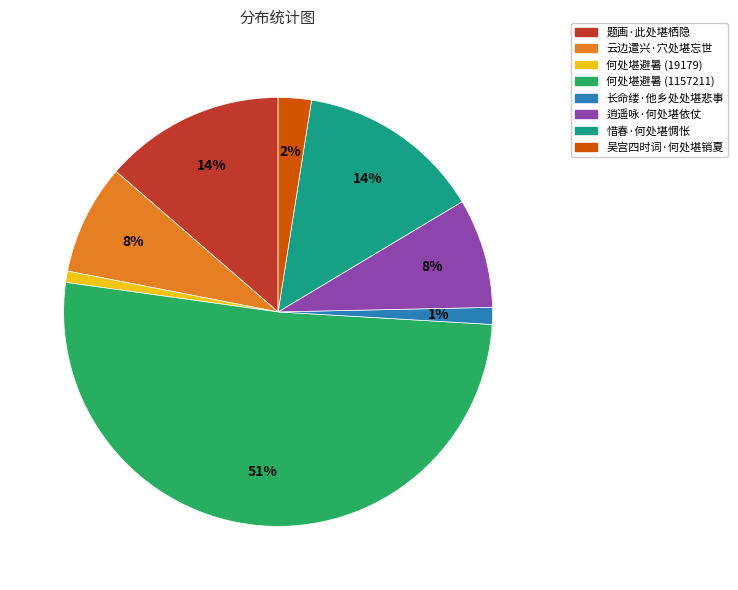

Approximately how many times larger is the value at 逍遥咏·何处堪依仗 compared to 惜春·何处堪惆怅?

0.6